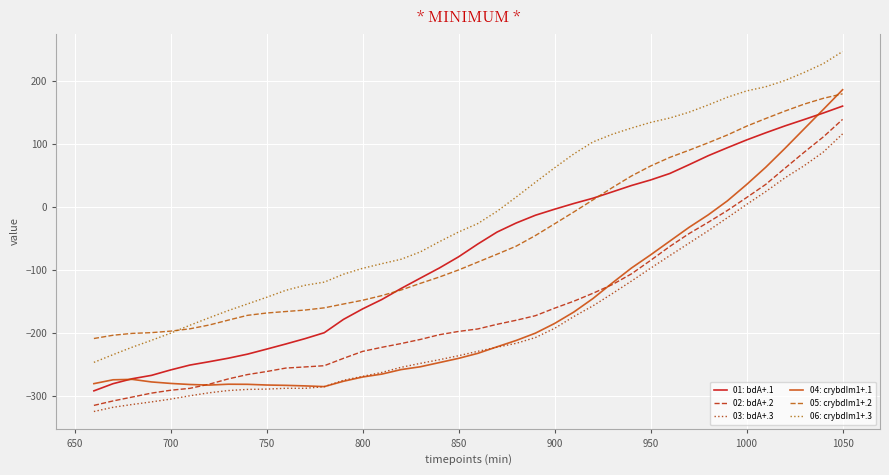

True or false: 06: crybdIm1+.3 and 02: bdA+.2 cross at least once.

False